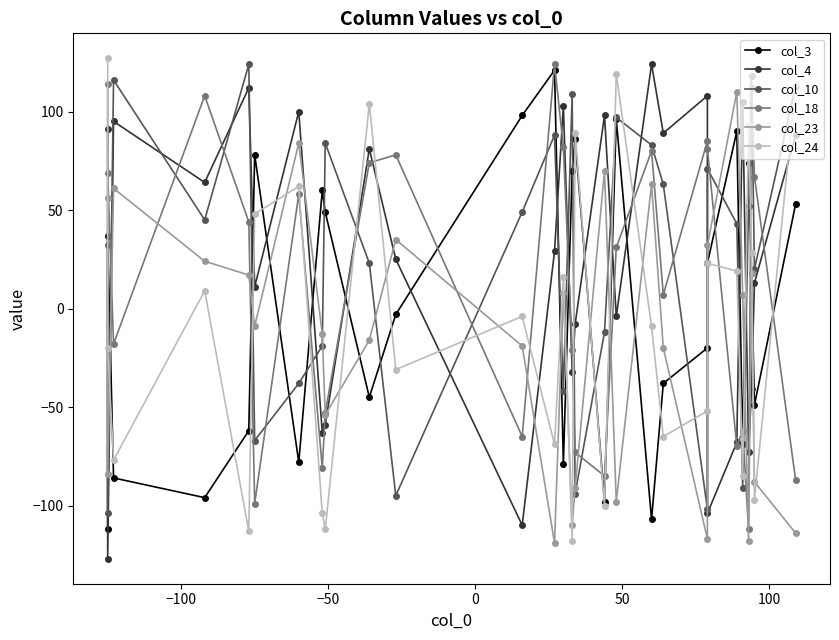

True or false: col_23 and col_18 intersect in this chart.

True